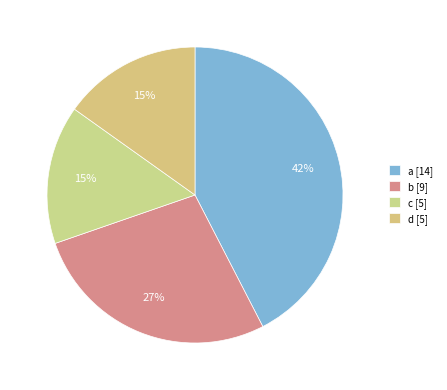

What percentage is NOT represented by a?

57.6%